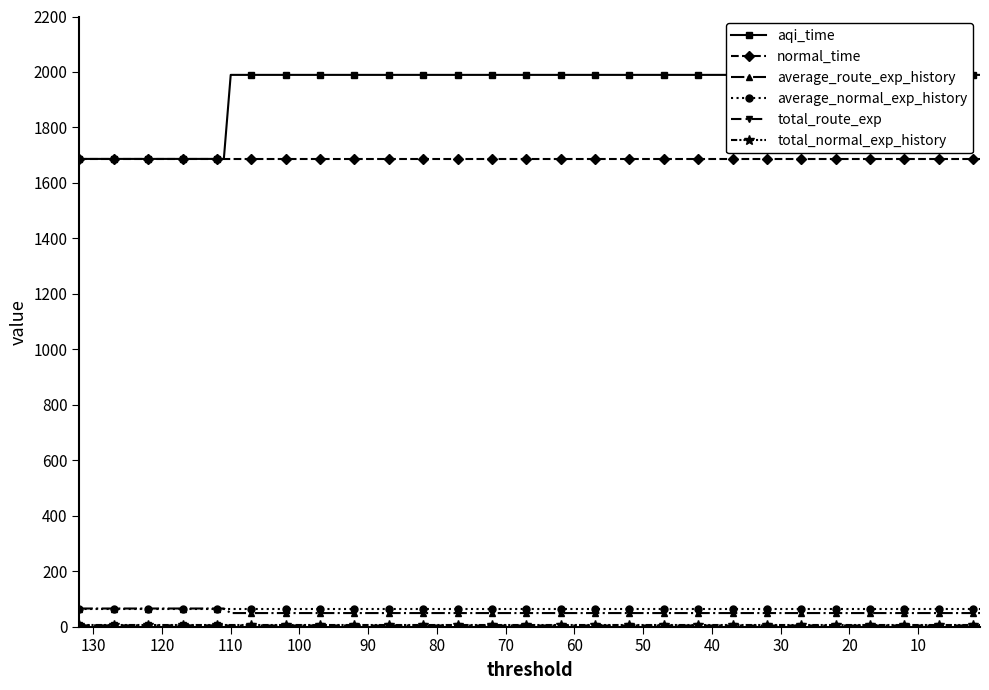

At which label does total_route_exp reach its peak?

132